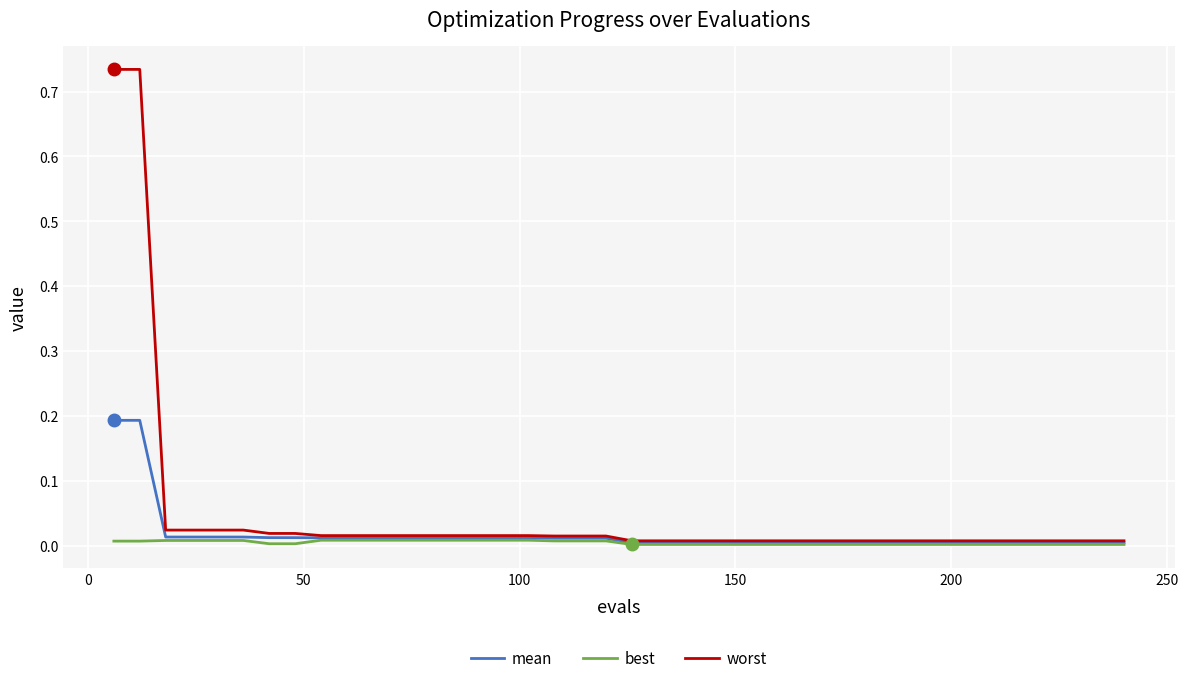

List the series in order of their peak value, highest first.

worst, mean, best